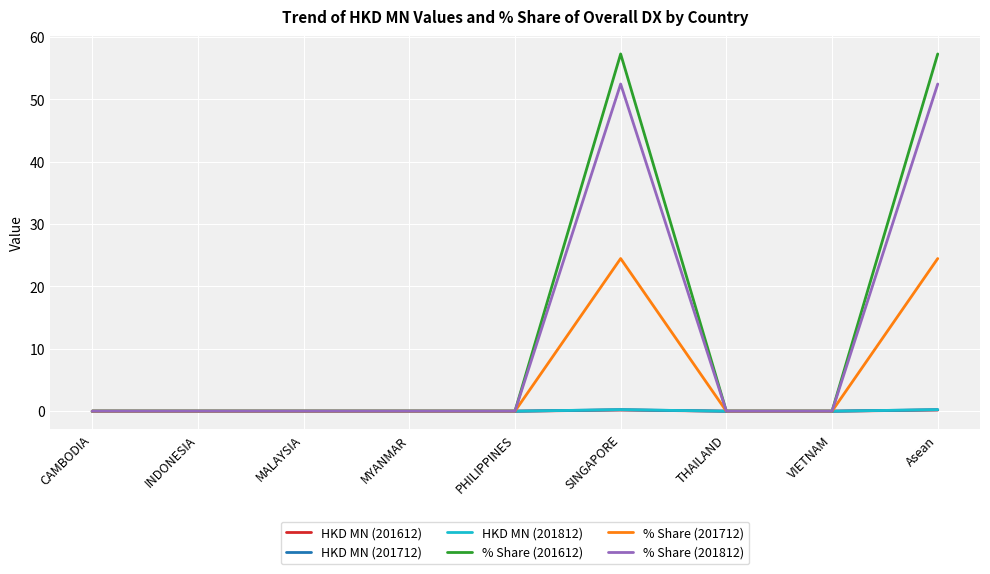

What is the greatest value displayed?

57.3